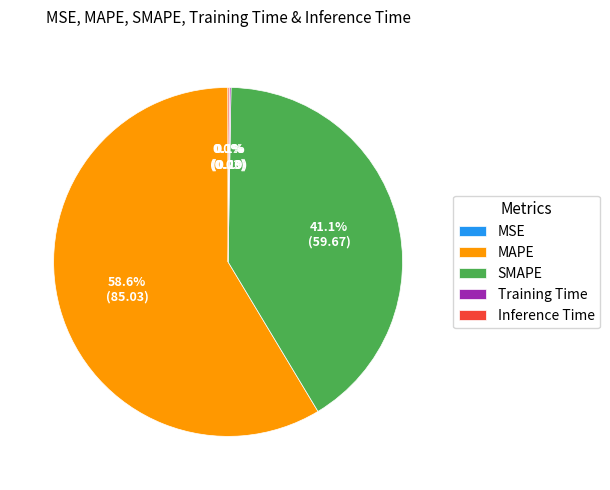

Which has a higher value, MAPE or SMAPE?

MAPE